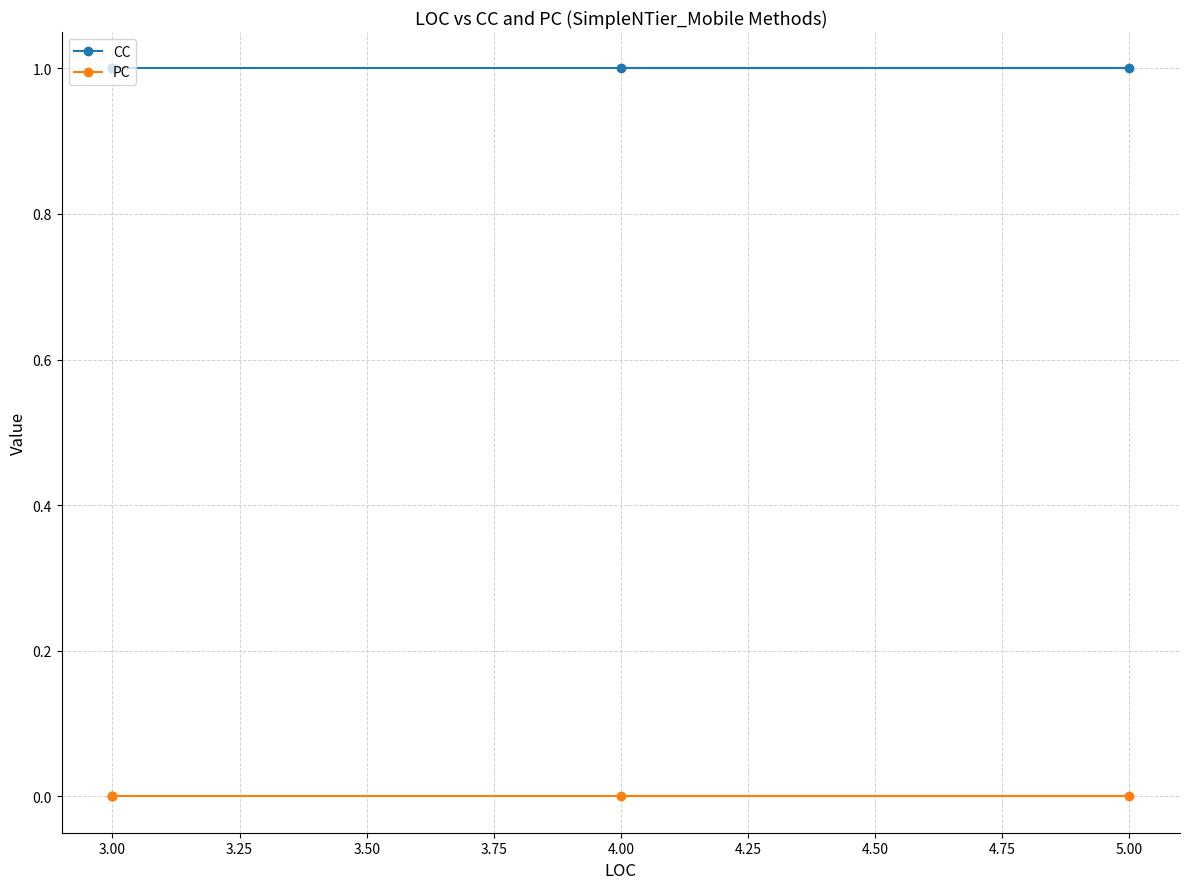

What is the difference between the highest and lowest values at 3.00?

1